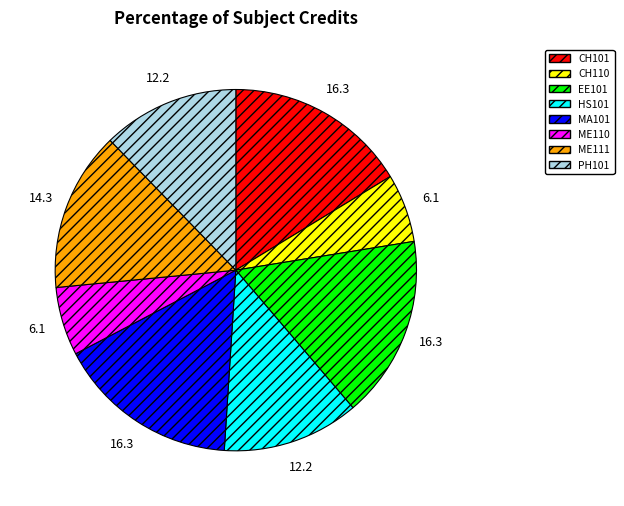

Is it true that CH110 is 1% of the pie?

False